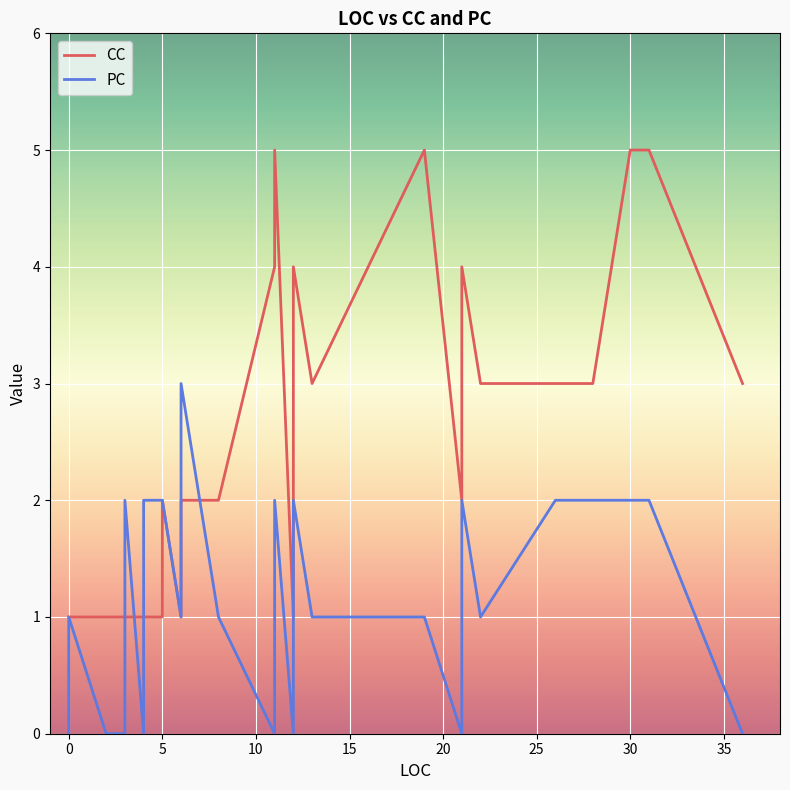

True or false: PC has more than 2 interior local peaks.

True